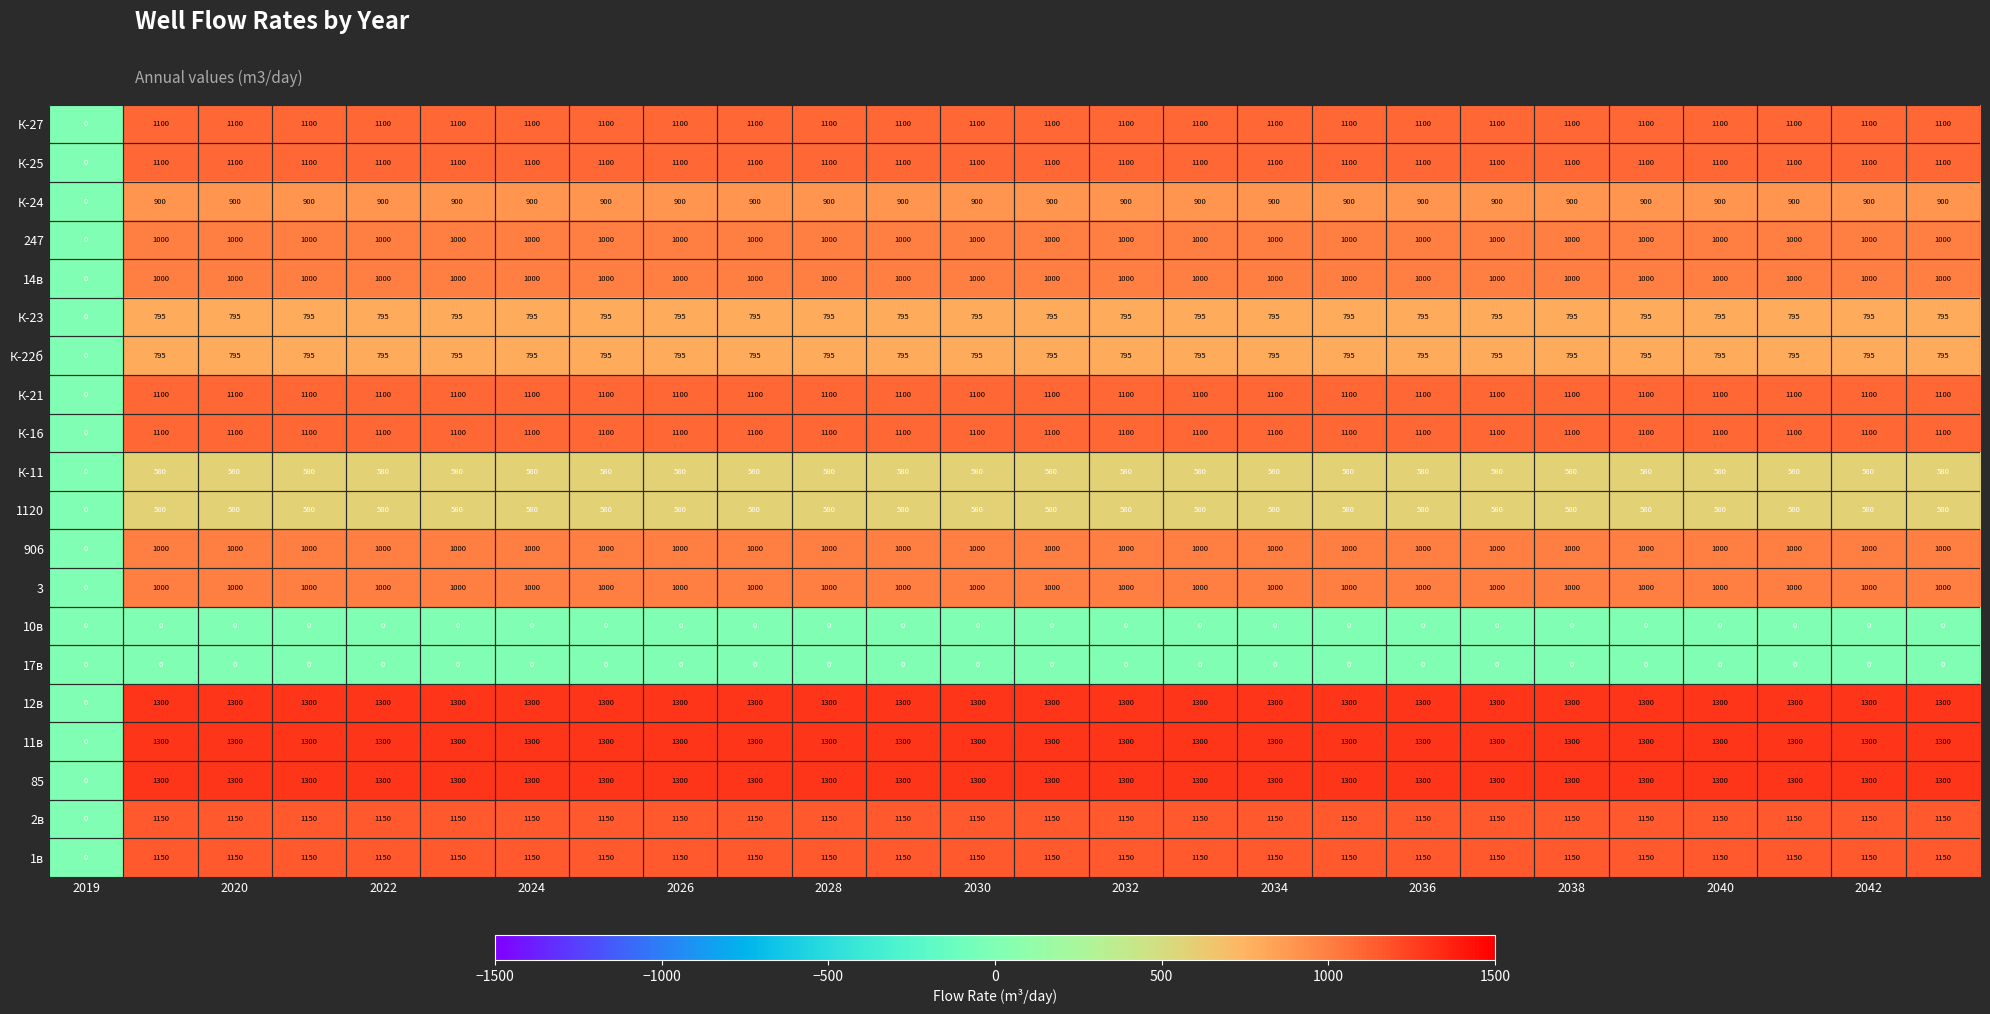

What is the maximum value shown in the chart?

1300